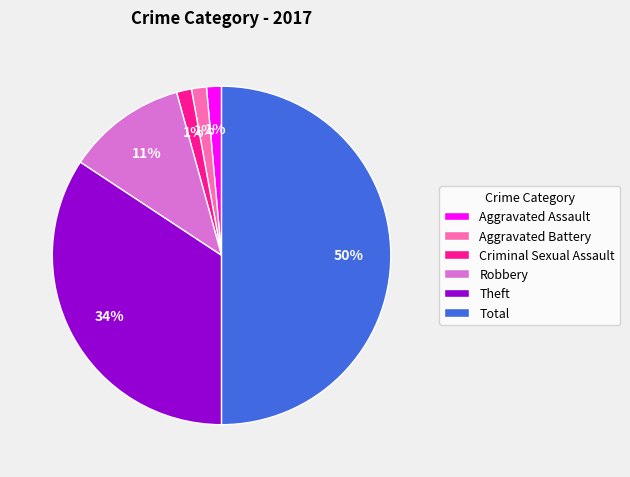

Does Criminal Sexual Assault represent more than half of the total?

No